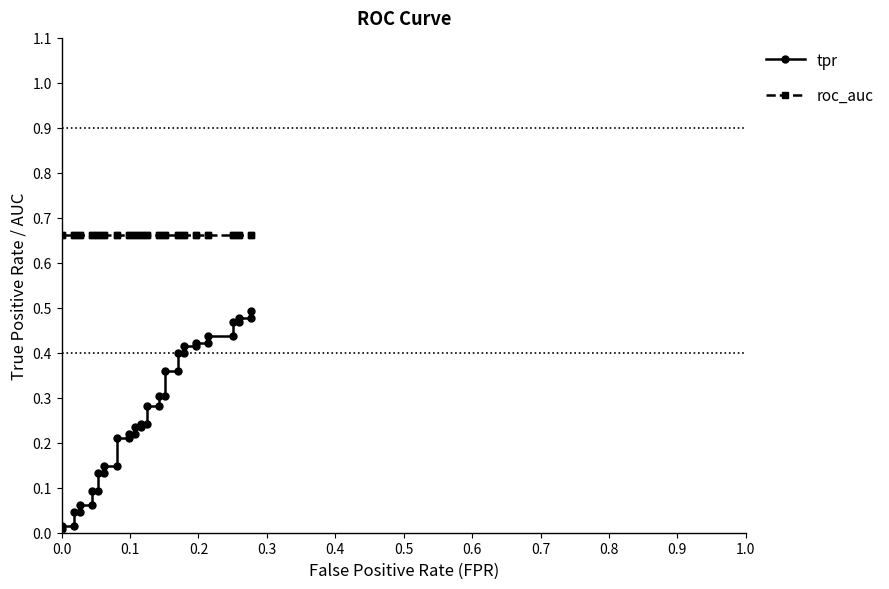

Rank the series by their average value, from highest to lowest.

roc_auc, tpr